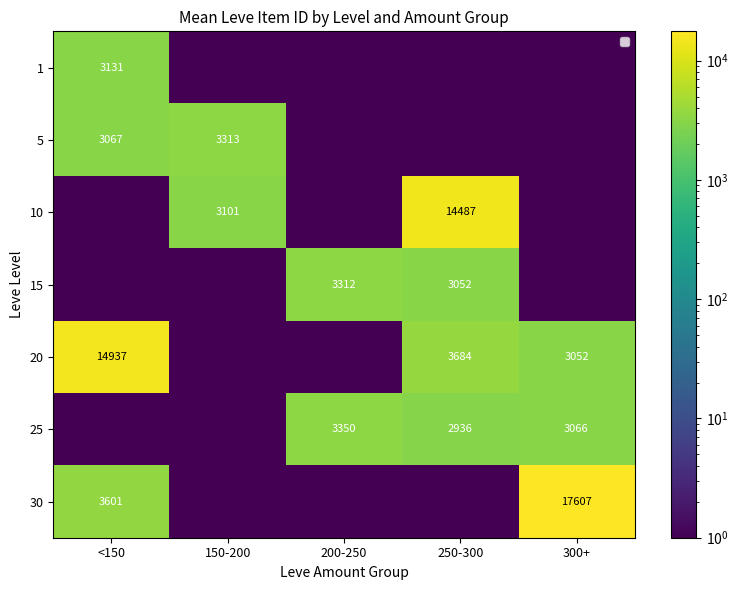

The value of 20 at 250-300 is 3684. True or false?

True